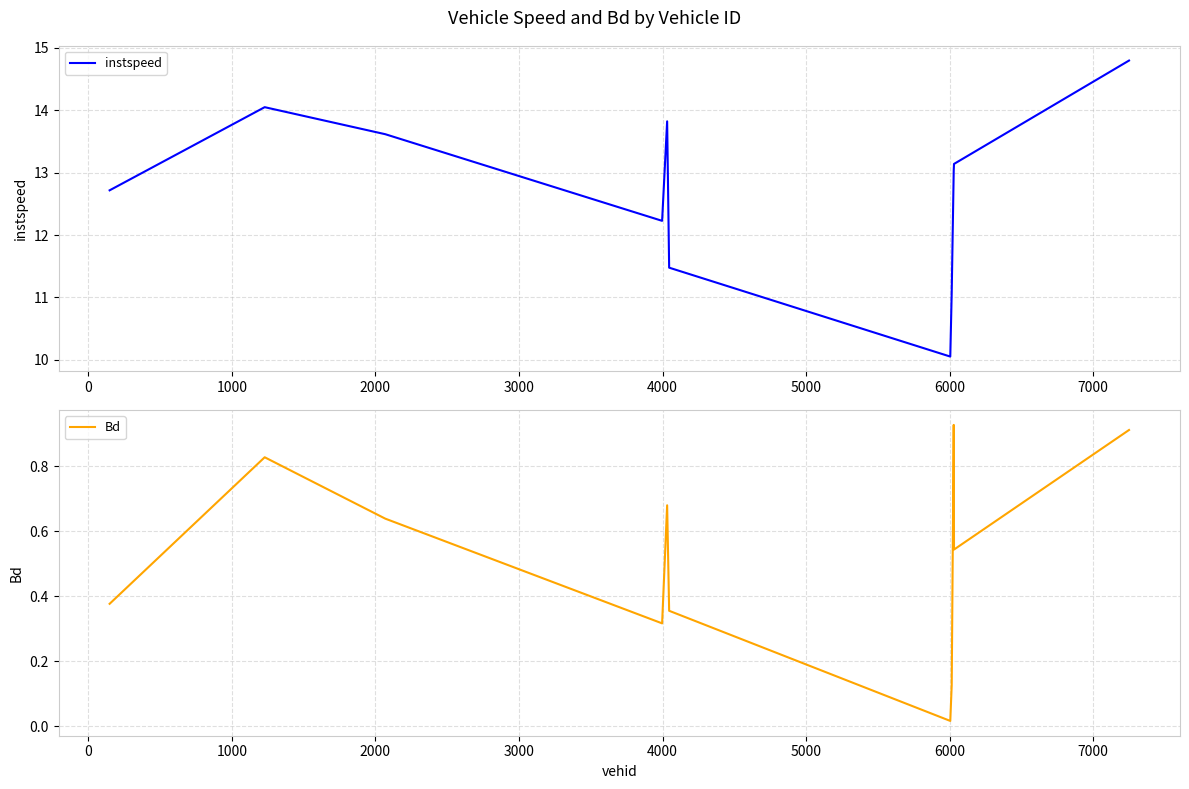

What is the highest value of the instspeed series?

14.8